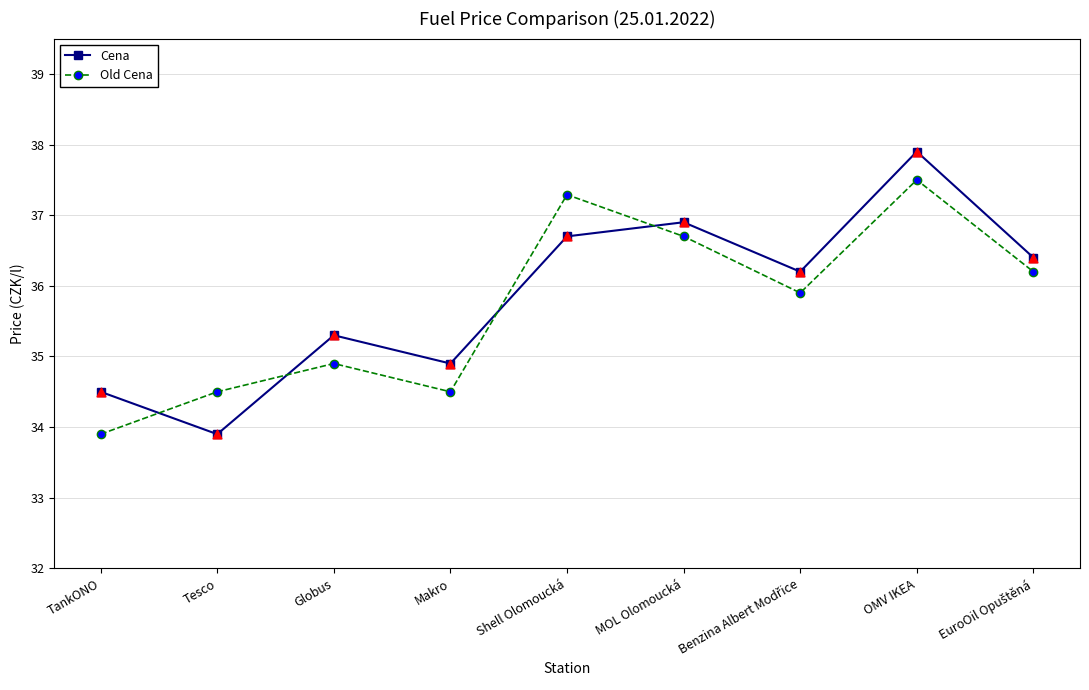

At which category is the sum across all series the highest?

OMV IKEA